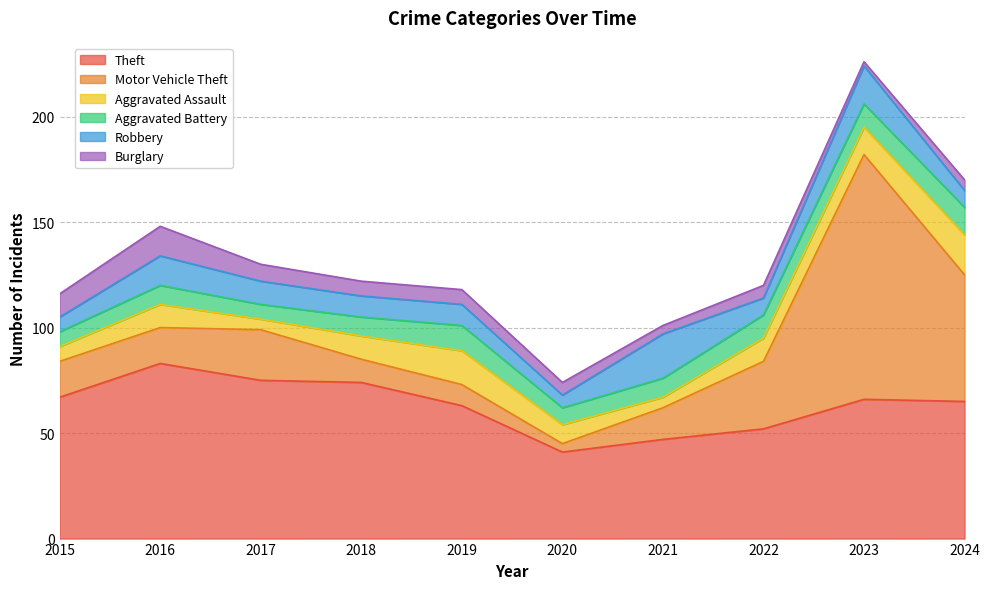

After their last crossing, which series has the higher values: Aggravated Assault or Robbery?

Aggravated Assault